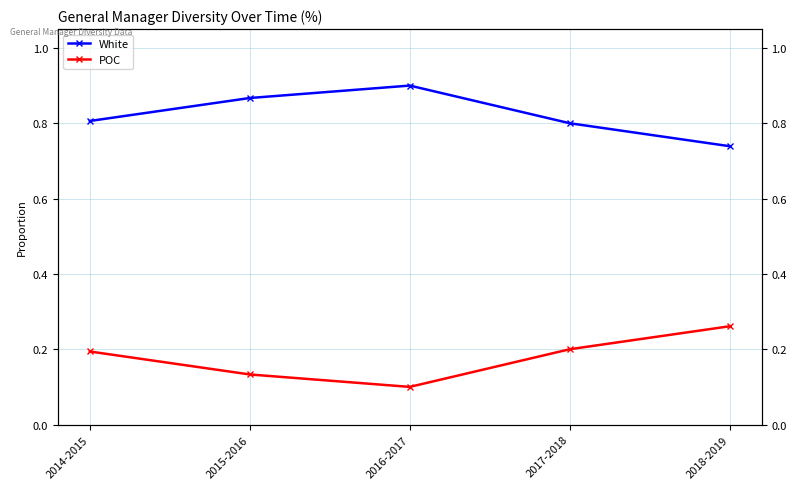

What are all the series names shown in the legend?

White, POC